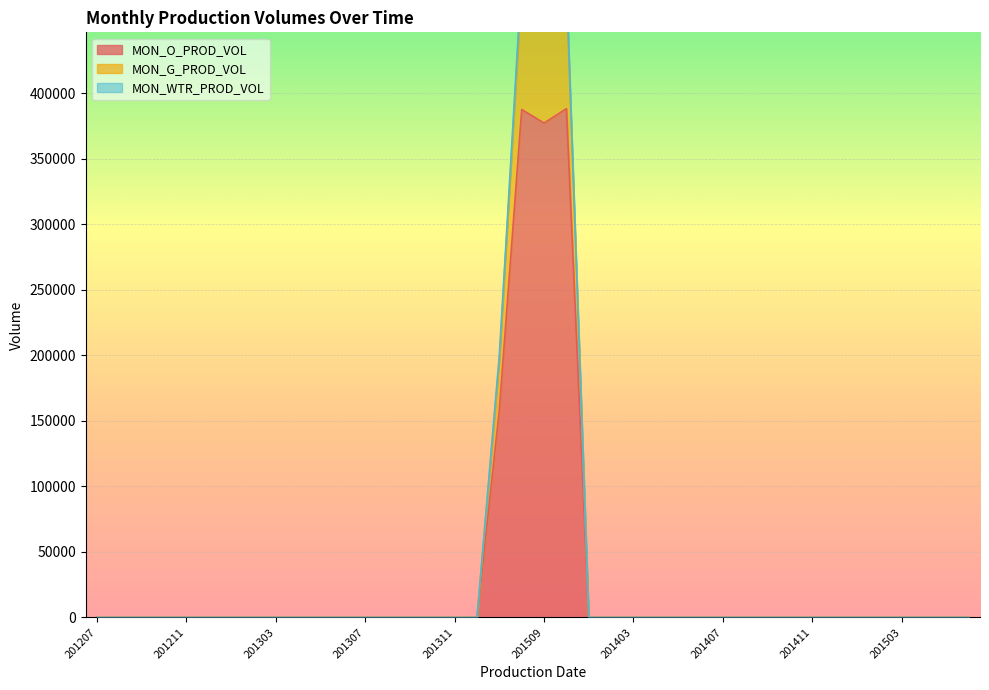

True or false: MON_O_PROD_VOL and MON_G_PROD_VOL intersect in this chart.

False